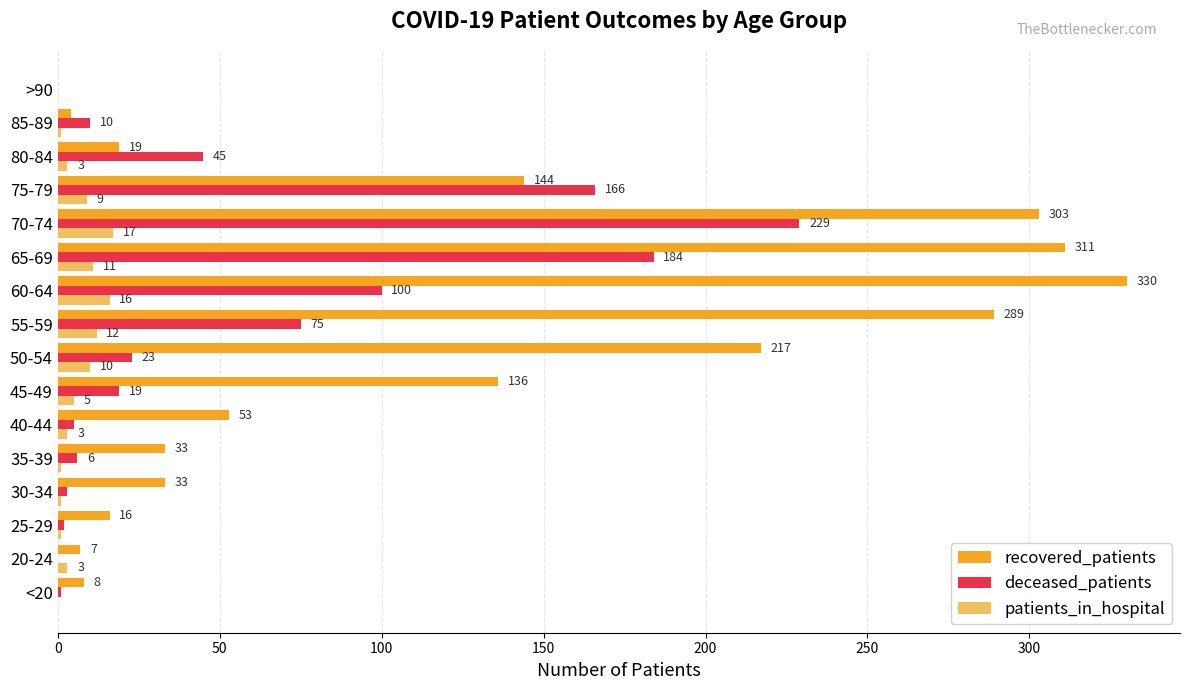

Is the value of recovered_patients at 35-39 greater than the value of deceased_patients at 70-74?

No